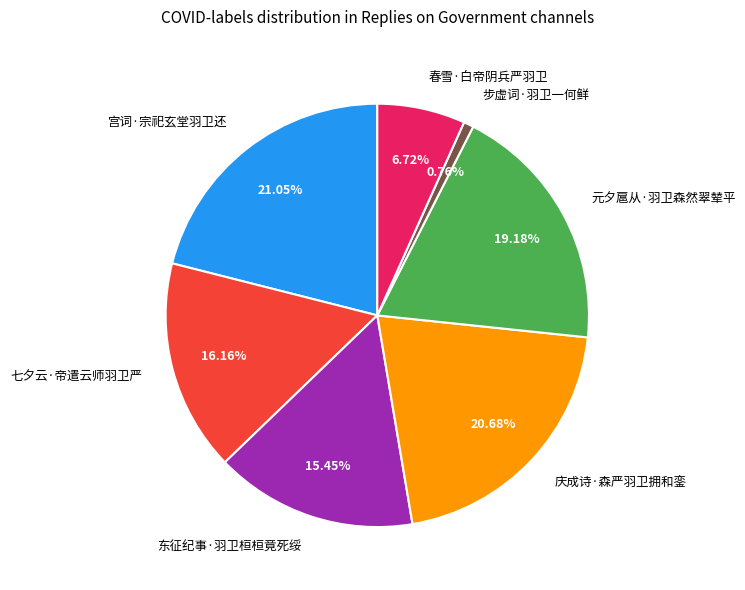

What is the ratio of the value at 春雪·白帝阴兵严羽卫 to the value at 七夕云·帝遣云师羽卫严?

0.4